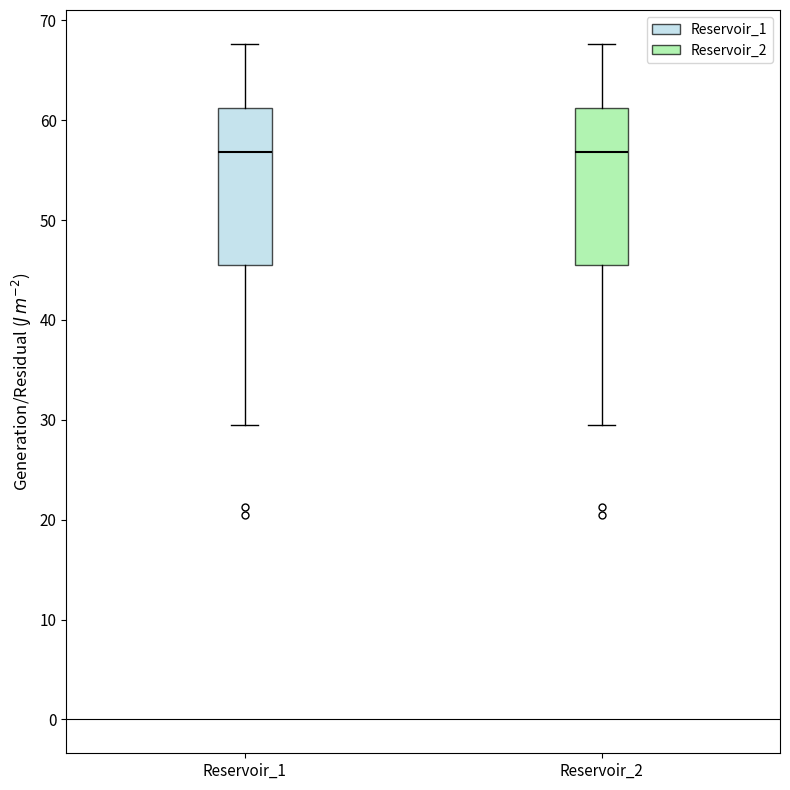

Reading left to right, transcribe this box plot: for each box, give where its median line is, the range the box spans, and where its two whiskers end, as read against the y-axis. The values are not printed on the chart, so give them approximately, as read against the axis.

Reservoir_1: median 57, box 46 to 61, whiskers 29 to 68
Reservoir_2: median 57, box 46 to 61, whiskers 29 to 68